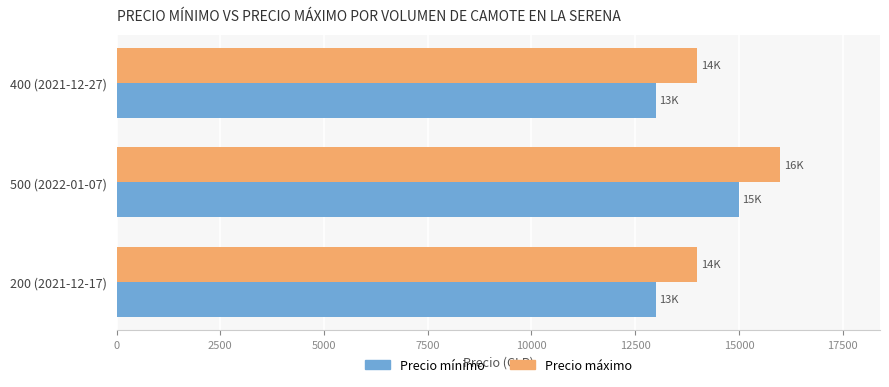

At which category does the chart reach its peak across all series?

500 (2022-01-07)